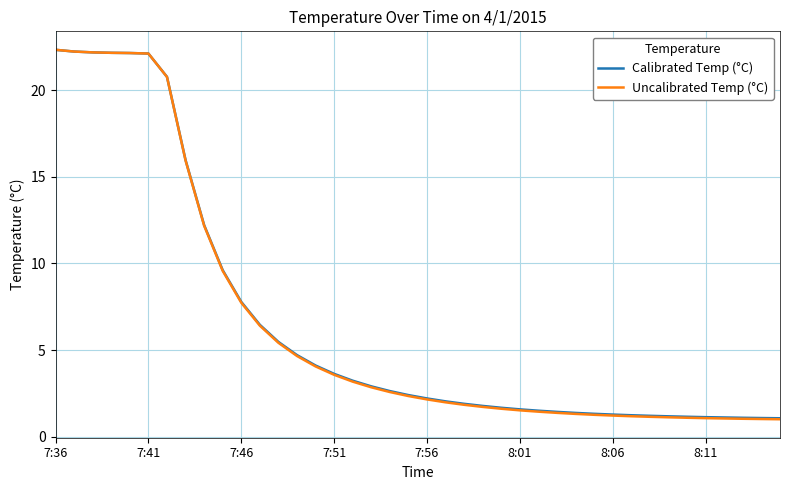

Which series has the widest spread of values?

Uncalibrated Temp (°C)